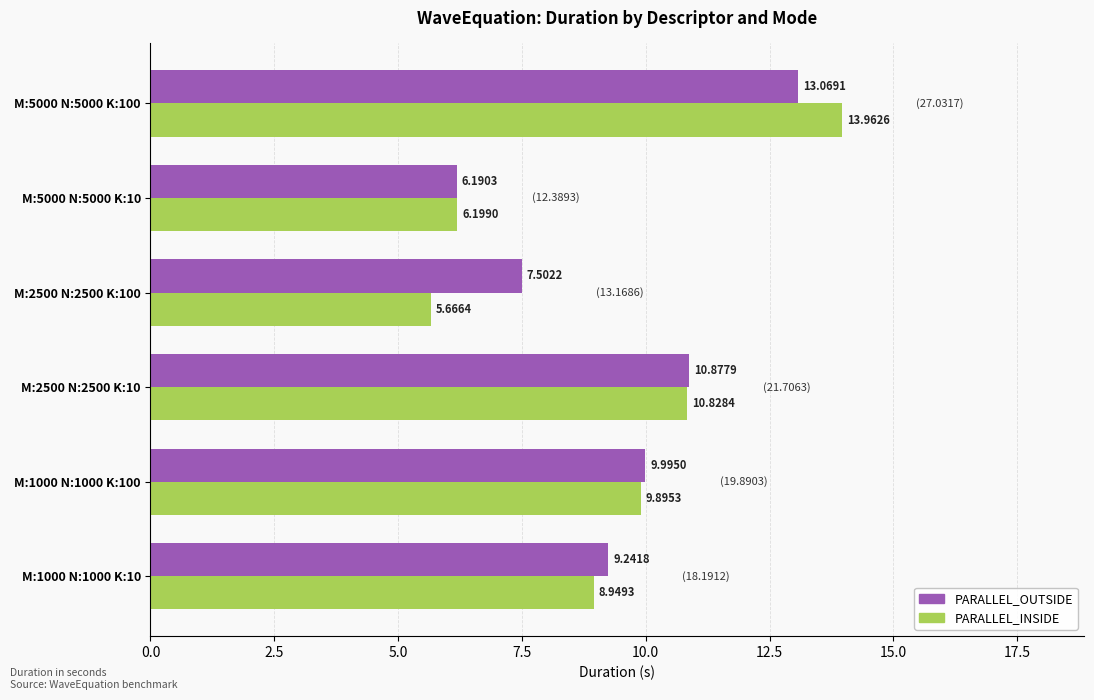

Which series has the largest total across all categories?

PARALLEL_OUTSIDE